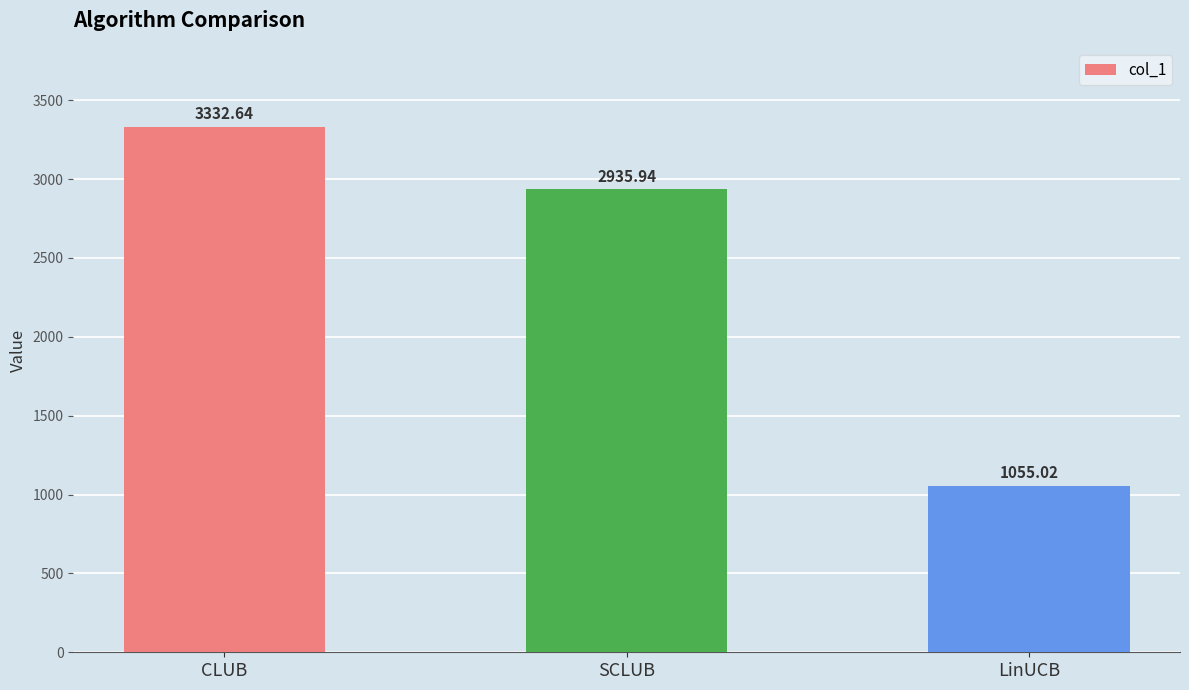

Which label corresponds to the largest value in the chart?

CLUB